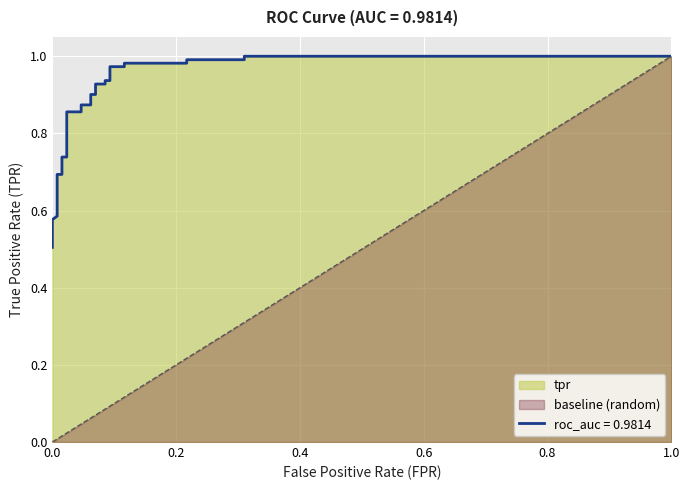

True or false: the data has more than 0 interior local peaks.

False